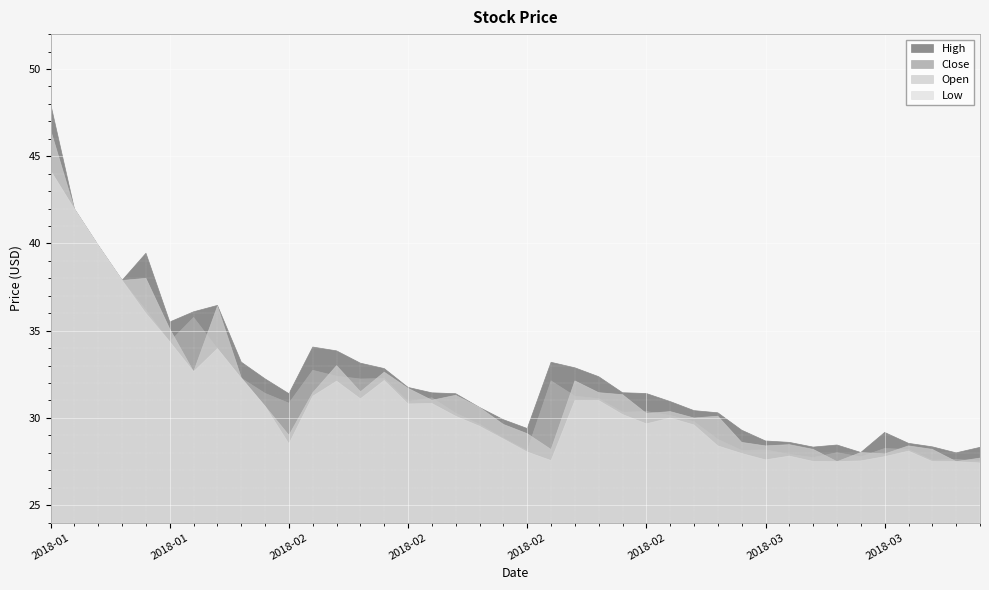

Reading left to right, what are all the values shown in this chart?

High: 48.0	42.0	39.9	37.9	39.4	35.5	36.1	36.5	33.2	32.2	31.4	34.1	33.8	33.1	32.8	31.8	31.4	31.4	30.6	29.9	29.4	33.2	32.9	32.4	31.4	31.4	30.9	30.4	30.3	29.3	28.7	28.6	28.3	28.4	28.0	29.2	28.5	28.3	28.0	28.3
Close: 44.2	42.0	39.9	37.9	36.2	34.4	35.8	34.0	32.3	31.4	30.9	32.7	32.4	32.2	32.3	30.9	31.2	30.3	29.6	28.8	28.1	32.1	31.2	31.1	30.3	30.4	30.1	29.8	28.8	28.1	28.2	27.9	27.7	28.0	27.8	28.2	28.2	27.6	27.6	27.5
Low: 44.2	42.0	39.9	37.9	36.0	34.4	32.7	34.0	32.3	30.7	28.5	31.2	32.1	31.1	32.1	30.8	30.8	30.1	29.5	28.8	28.1	27.6	31.0	31.0	30.2	29.7	30.0	29.6	28.4	28.0	27.6	27.8	27.5	27.5	27.5	27.8	28.1	27.5	27.5	27.4
Open: 46.5	42.0	39.9	37.9	38.0	35.1	32.7	36.4	32.3	30.7	29.0	31.4	33.0	31.5	32.6	31.7	31.0	31.3	30.6	29.6	29.1	28.2	32.1	31.4	31.3	30.3	30.4	30.0	30.1	28.6	28.4	28.5	28.2	27.5	28.0	27.9	28.4	28.2	27.5	27.7